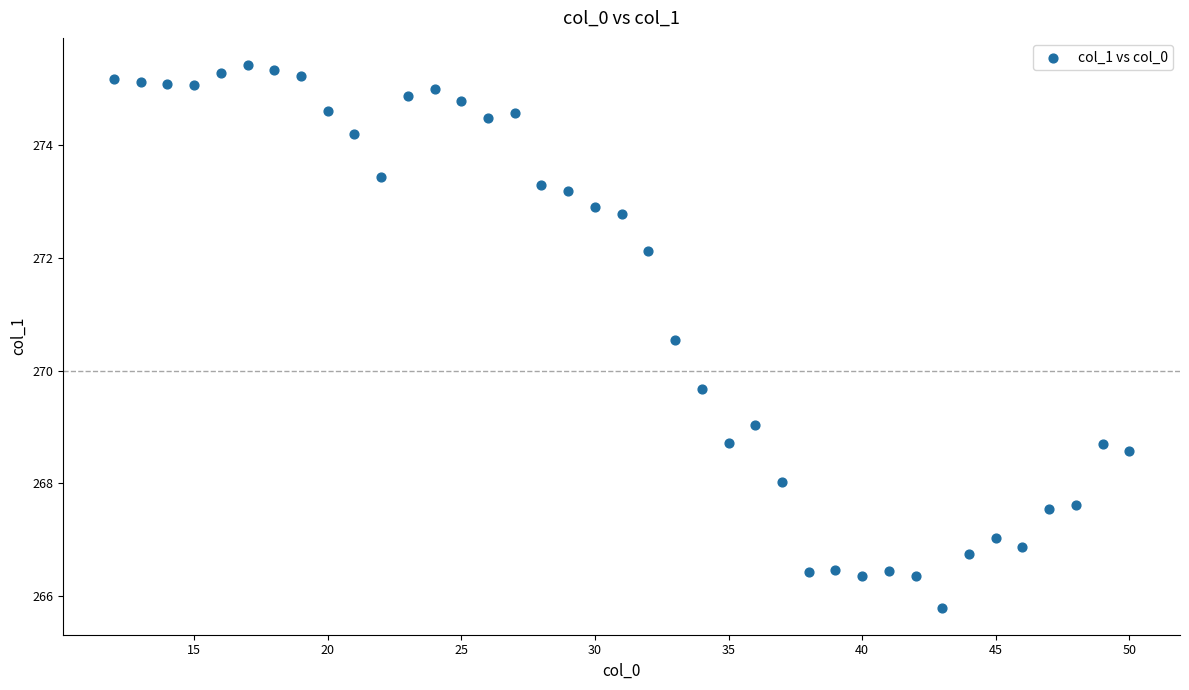

What is the range of Y values (max minus min)?

9.6